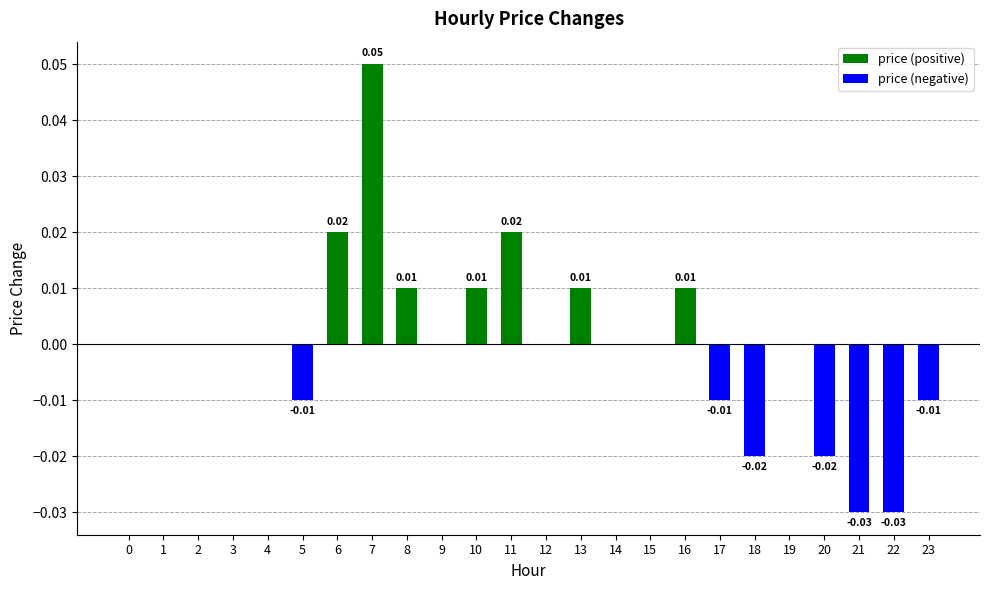

How many values are between 0 and 1?

17